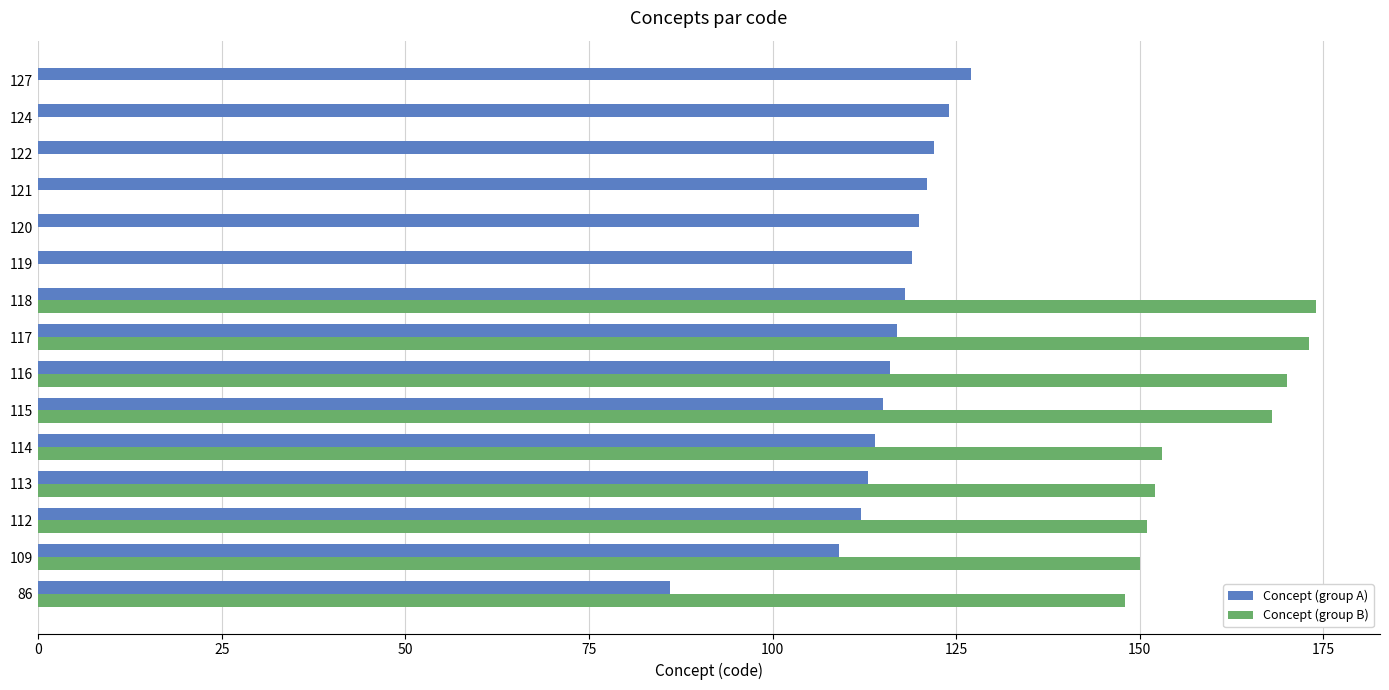

Between 113 and 127, which series saw the biggest shift?

Concept (group B)